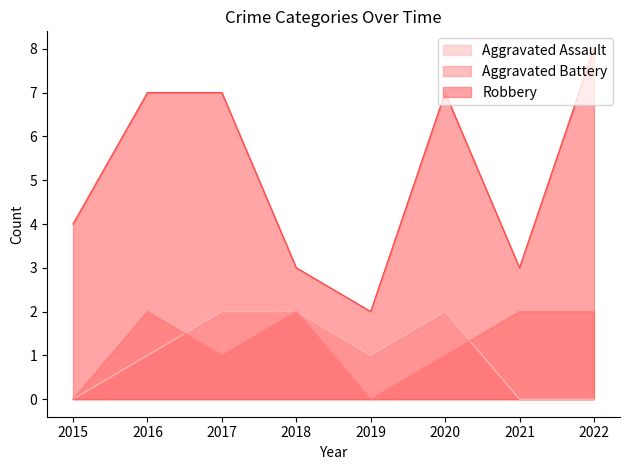

What is the total value across all series at 2017?

10